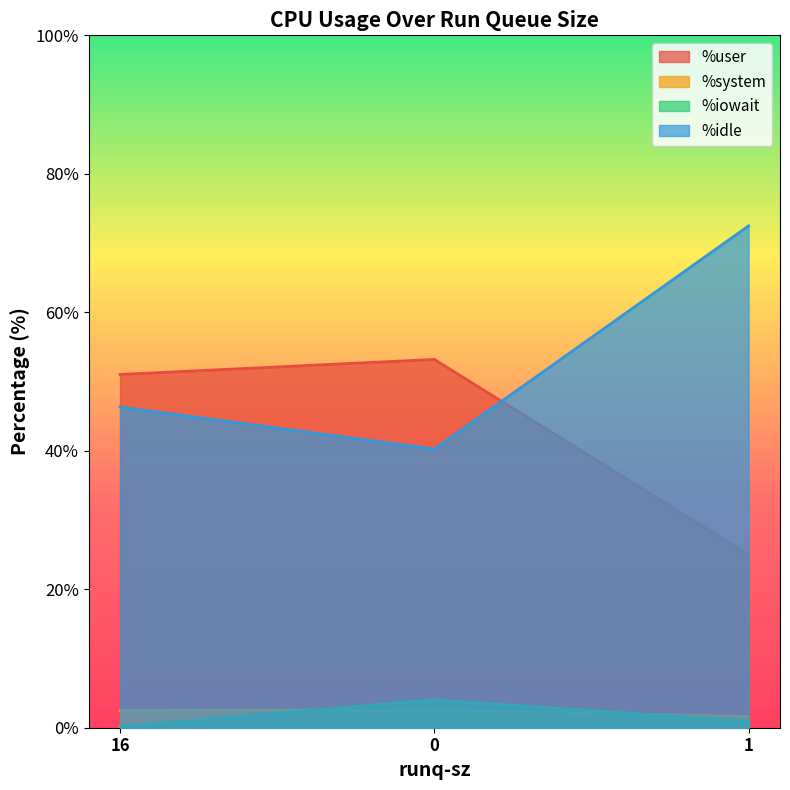

What is the greatest value displayed?

72.5